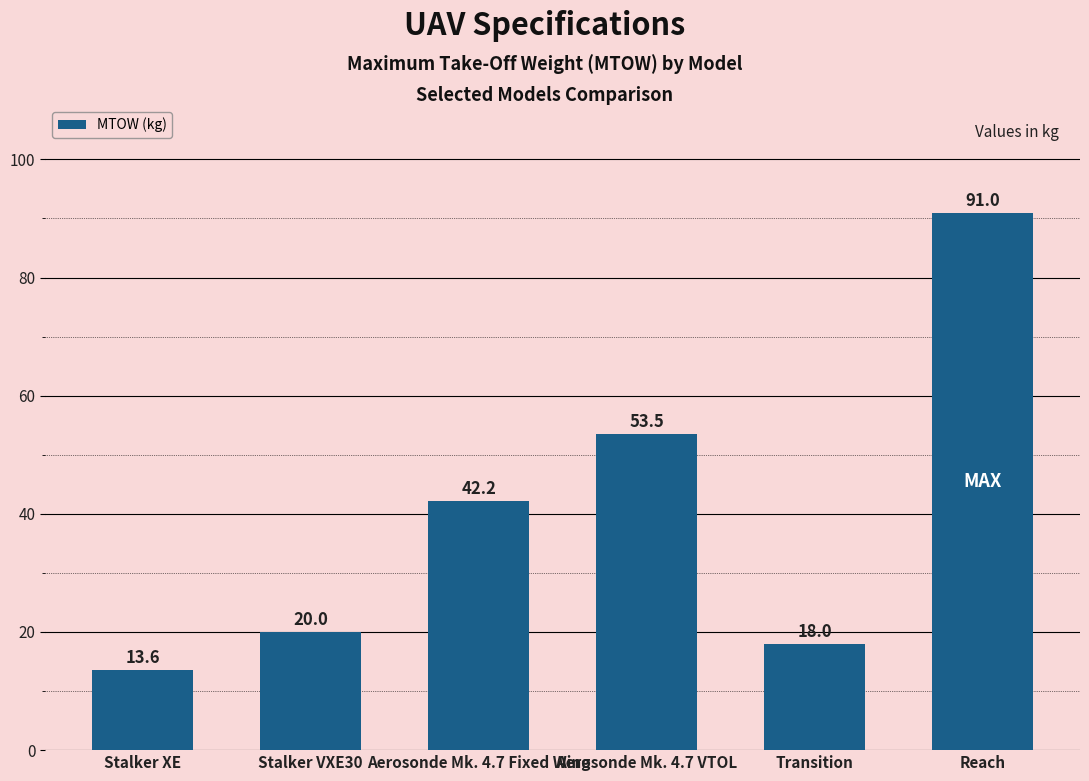

True or false: the data shows 4.3 at Stalker VXE30.

False